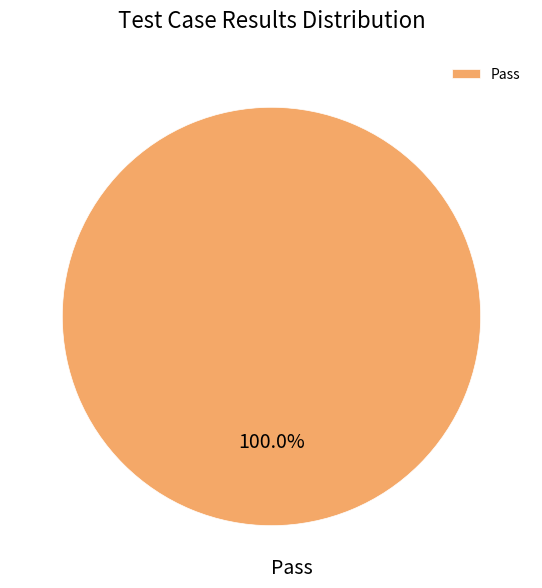

How many slices are in this pie chart?

1